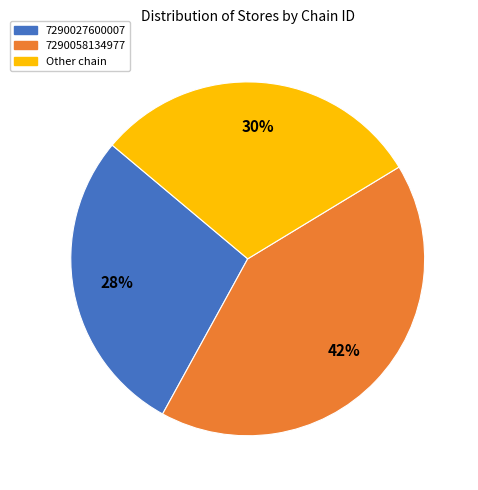

Between 7290058134977 and Other chain, which is larger?

7290058134977